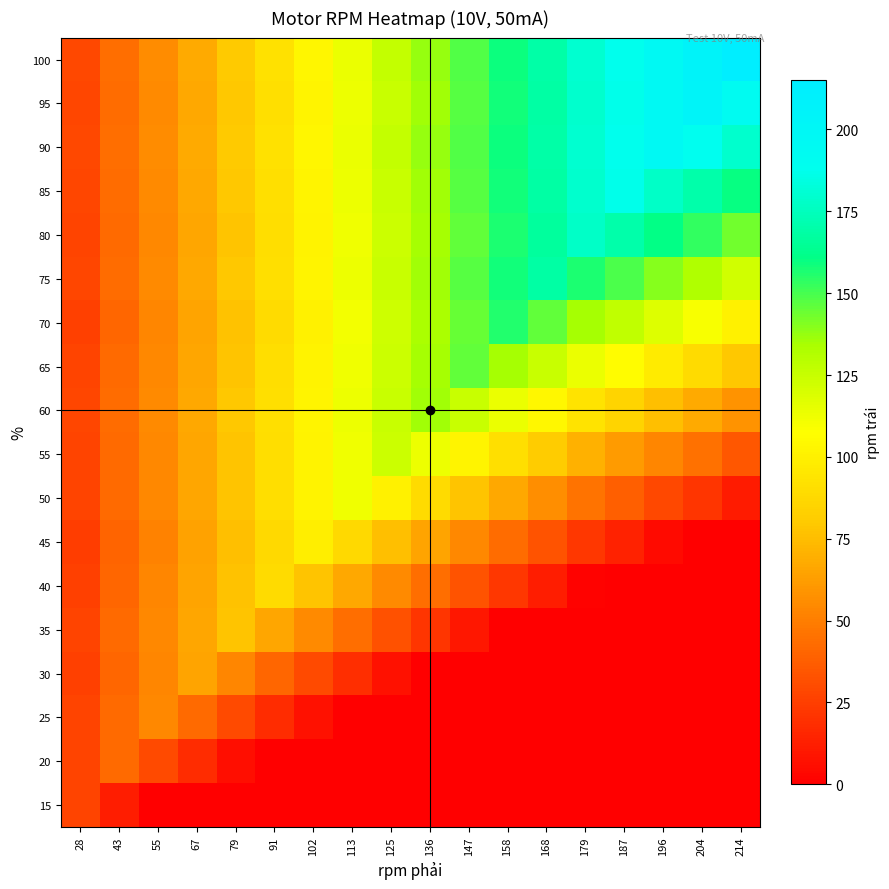

Which series has the widest spread of values?

100